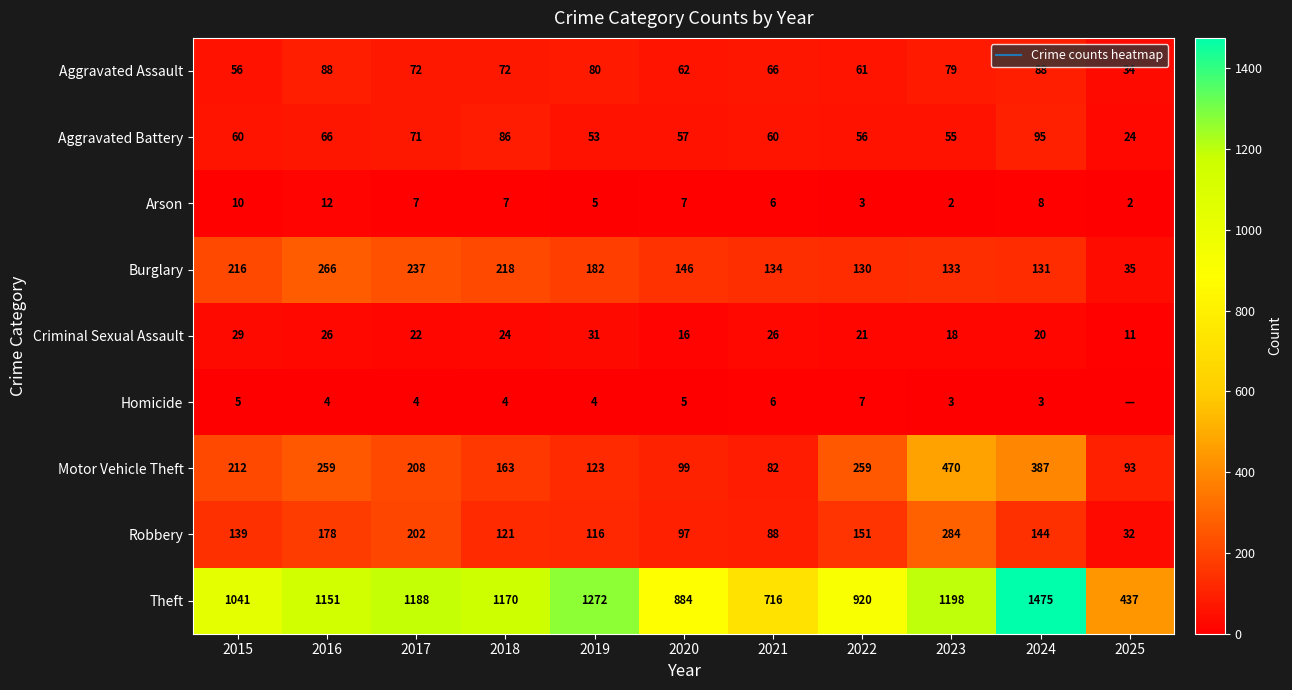

What is the sum of all Aggravated Battery values?

683